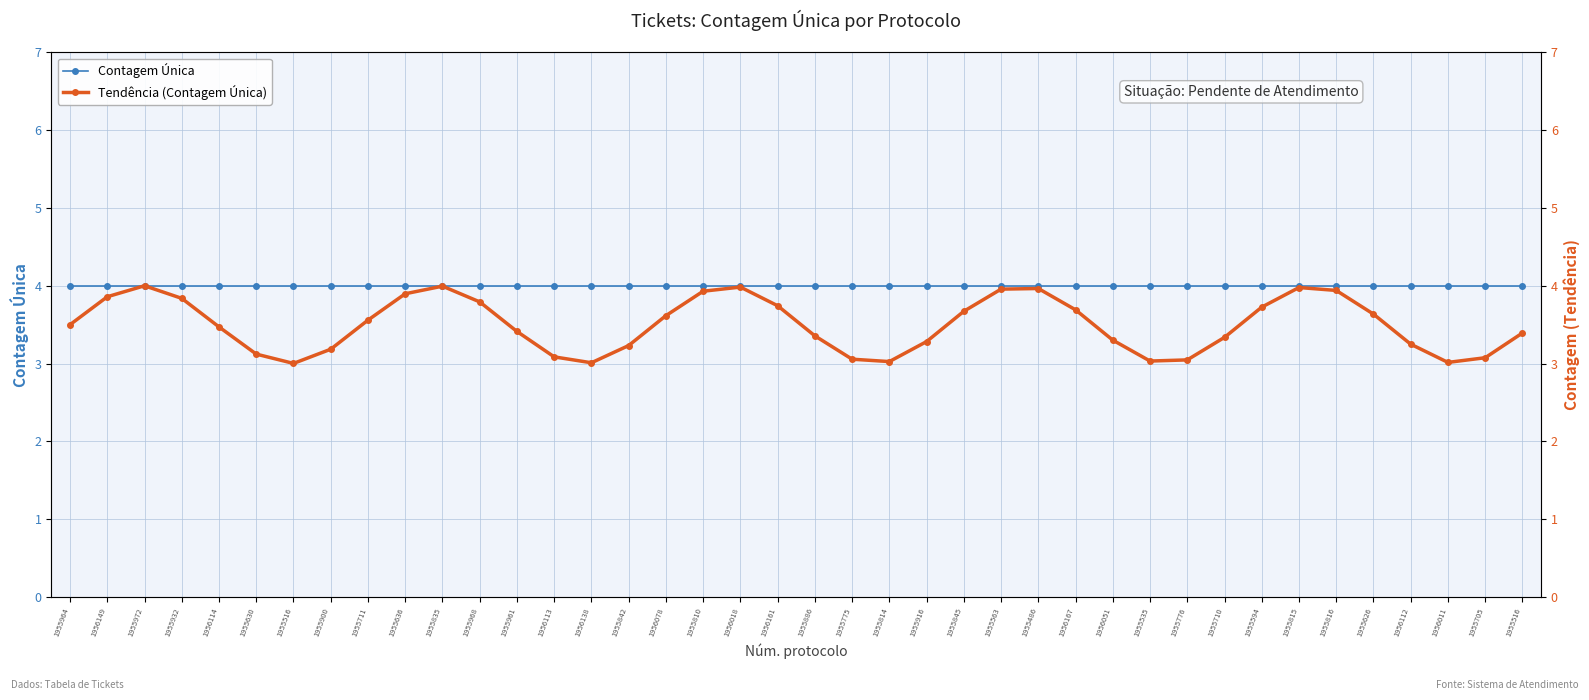

List the series in order of their peak value, highest first.

Contagem Única, Tendência (Contagem Única)